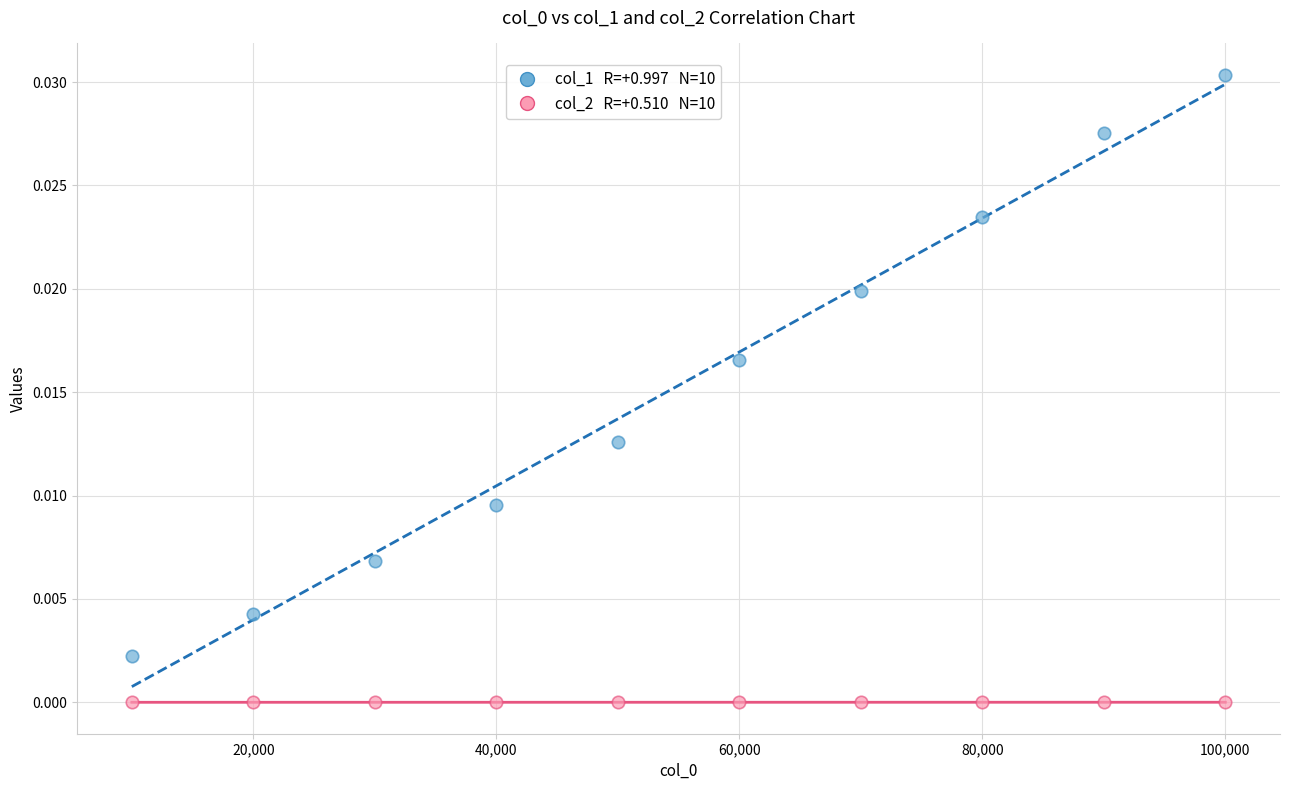

Across all data points, what is the range of X values (max minus min)?

90000.0